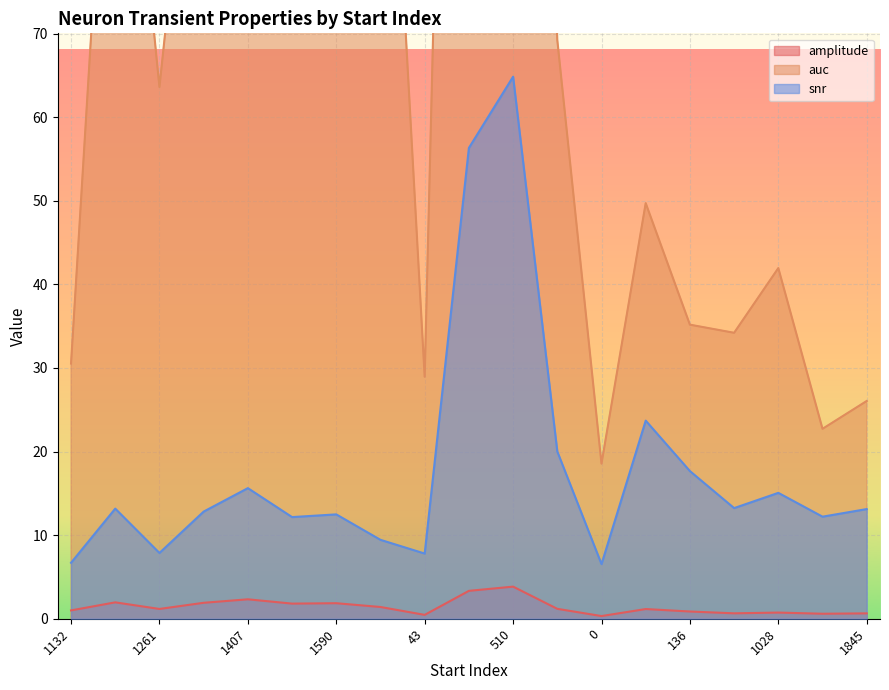

How many data points in snr are above 13?

10